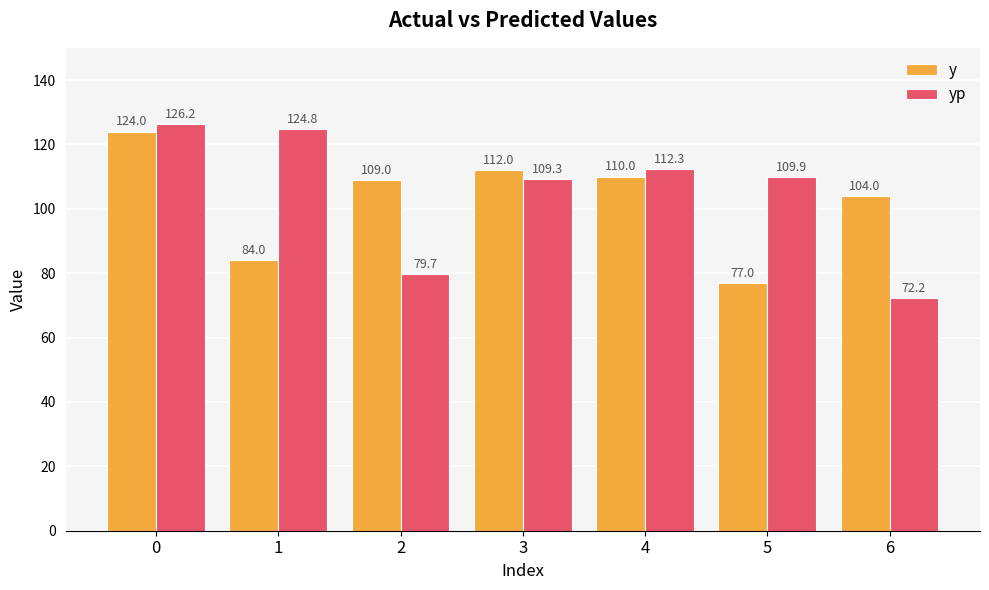

What is the average value of the y series?

102.9